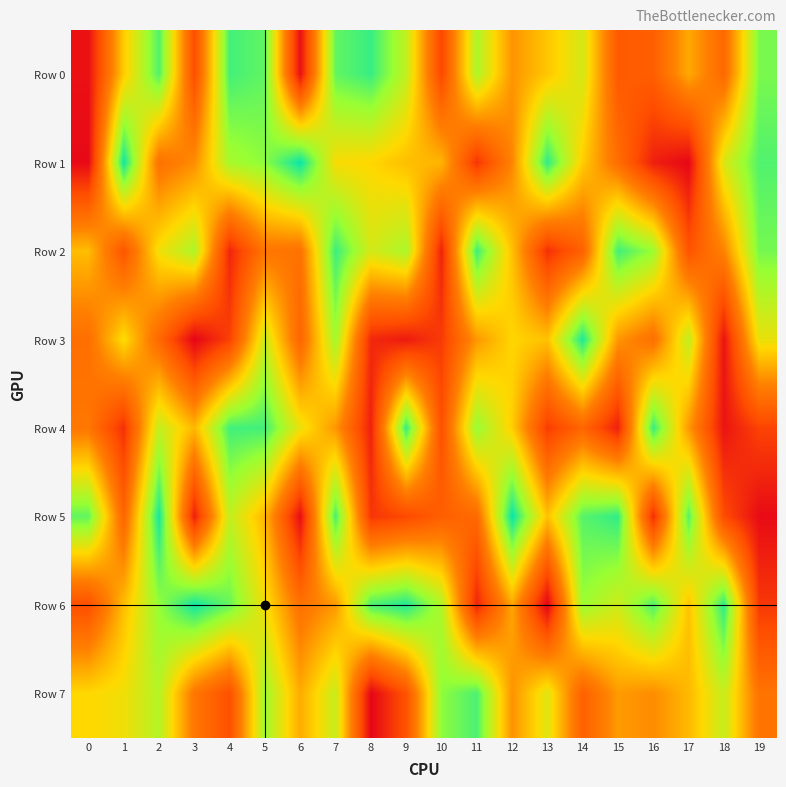

Reading left to right, what are all the values shown in this chart?

Row 0: 0=45306	1=570895	2=892998	3=209624	4=911181	5=871422	6=40587	7=870938	8=926219	9=722525	10=187072	11=758999	12=447851	13=559292	14=684321	15=252434	16=273986	17=495101	18=311450	19=840339
Row 1: 0=25203	1=980298	2=345938	3=430169	4=771983	5=816776	6=987140	7=612669	8=595350	9=542430	10=520395	11=135869	12=414169	13=937741	14=573941	15=332895	16=83436	17=17213	18=674181	19=893437
Row 2: 0=537534	1=235982	2=626916	3=758271	4=99856	5=363895	6=348408	7=922808	8=685767	9=764910	10=90644	11=919123	12=547410	13=124973	14=282588	15=915045	16=795980	17=229971	18=407520	19=846370
Row 3: 0=336952	1=613316	2=310998	3=12396	4=169228	5=703717	6=296487	7=780172	8=105921	9=69543	10=154629	11=455268	12=594119	13=549070	14=962242	15=452506	16=340051	17=722146	18=51576	19=642996
Row 4: 0=368303	1=124827	2=717731	3=524648	4=914441	5=912405	6=642269	7=452294	8=87187	9=927910	10=215098	11=801012	12=578483	13=155809	14=300600	15=84426	16=927419	17=458898	18=53349	19=175726
Row 5: 0=872153	1=296833	2=972071	3=83743	4=718926	5=521217	6=35385	7=908123	8=140439	9=192103	10=274377	11=315922	12=990182	13=549203	14=885199	15=935229	16=116836	17=885786	18=201173	19=30242
Row 6: 0=209793	1=539142	2=804487	3=982872	4=863799	5=622908	6=345183	7=458195	8=900603	9=959056	10=756236	11=95470	12=489683	13=7006	14=793020	15=697248	16=898361	17=551132	18=940883	19=146067
Row 7: 0=598490	1=628173	2=744788	3=365247	4=216129	5=781456	6=499721	7=710474	8=14941	9=224084	10=813586	11=900408	12=444291	13=664648	14=281995	15=462082	16=428921	17=530131	18=709066	19=354966